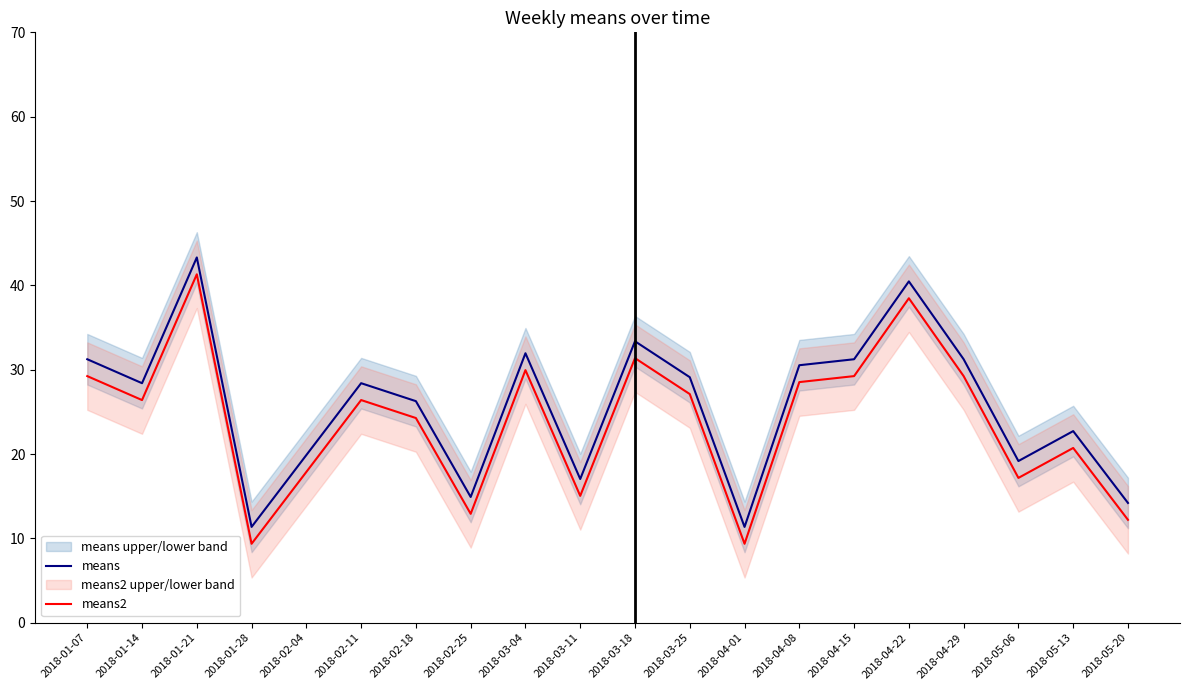

Between 2018-01-21 and 2018-02-11, which series saw the biggest shift?

means